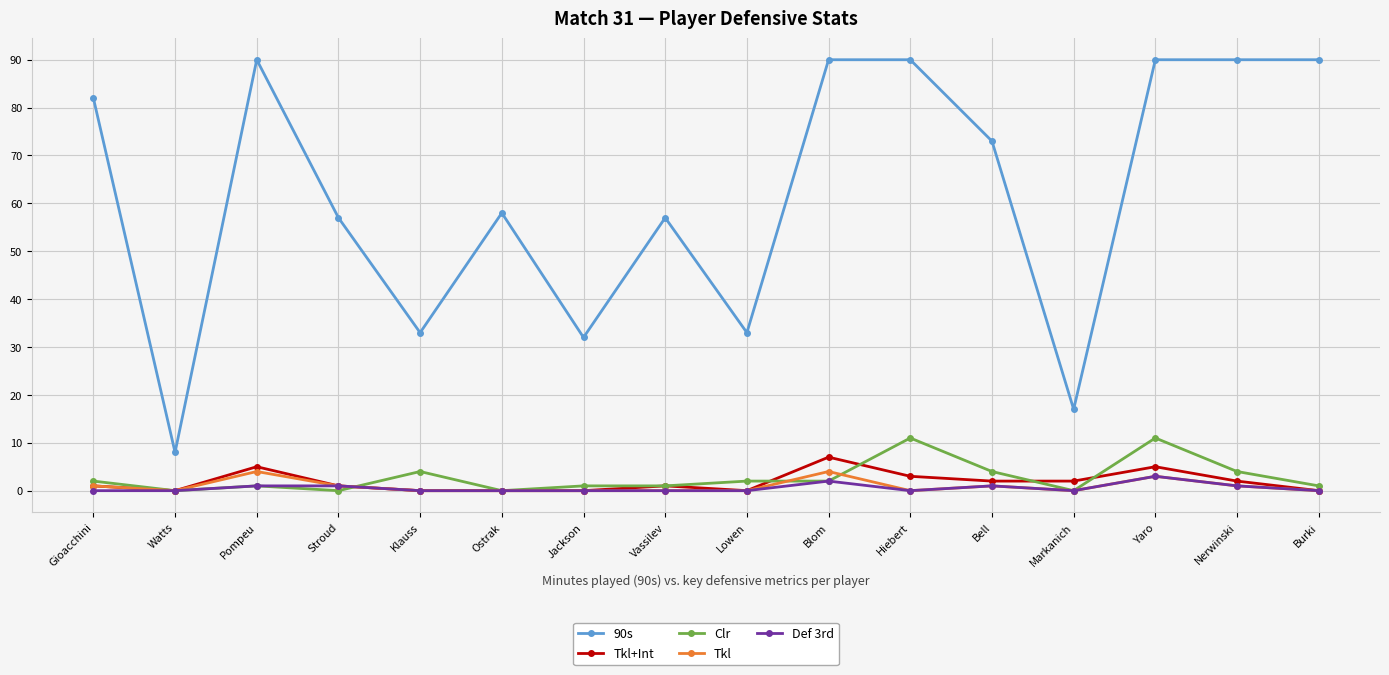

Where is the first local maximum for Tkl?

Pompeu